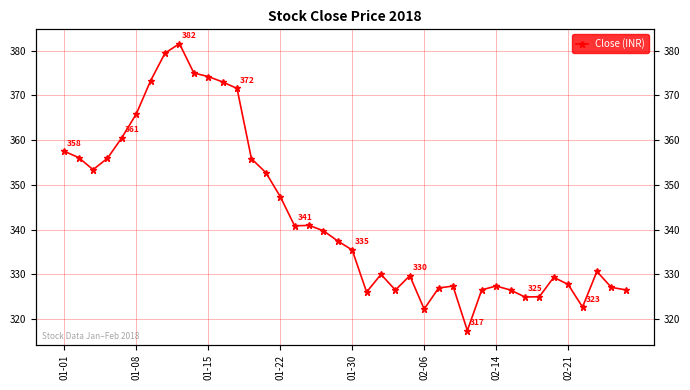

How many lines are shown in the chart?

1